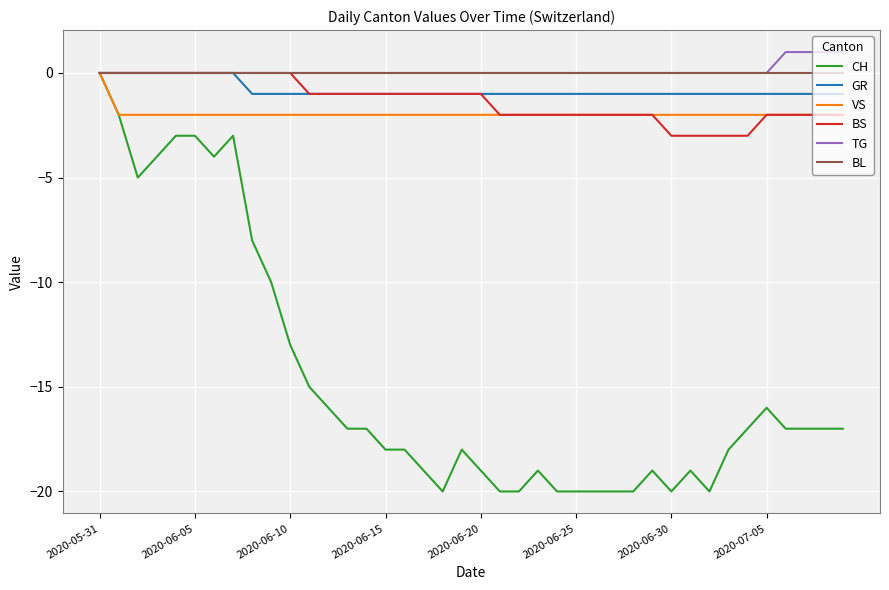

Which series has the widest spread of values?

CH